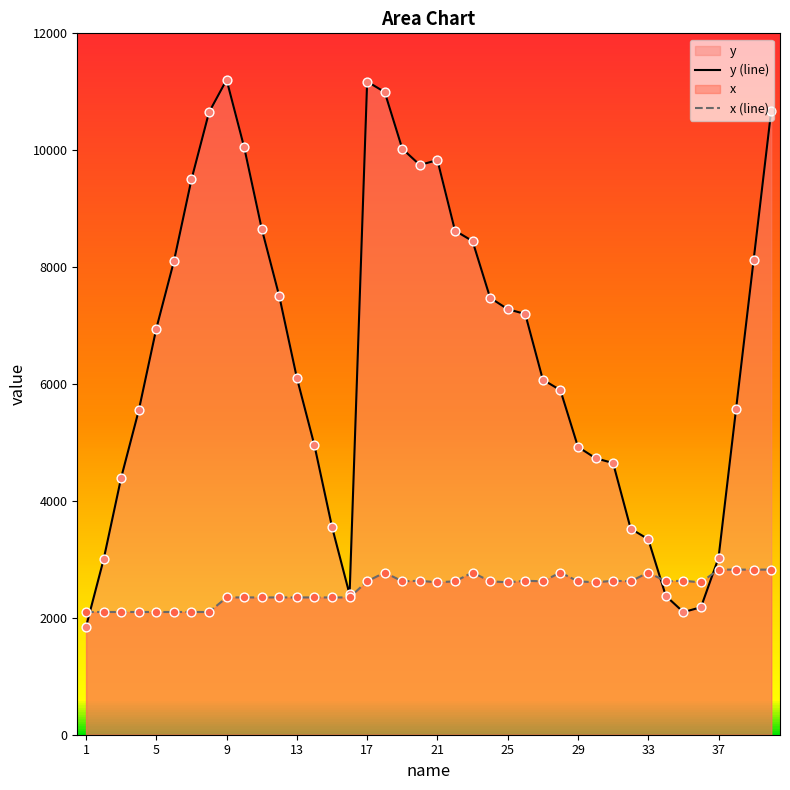

What is the maximum value for x (line)?

2825